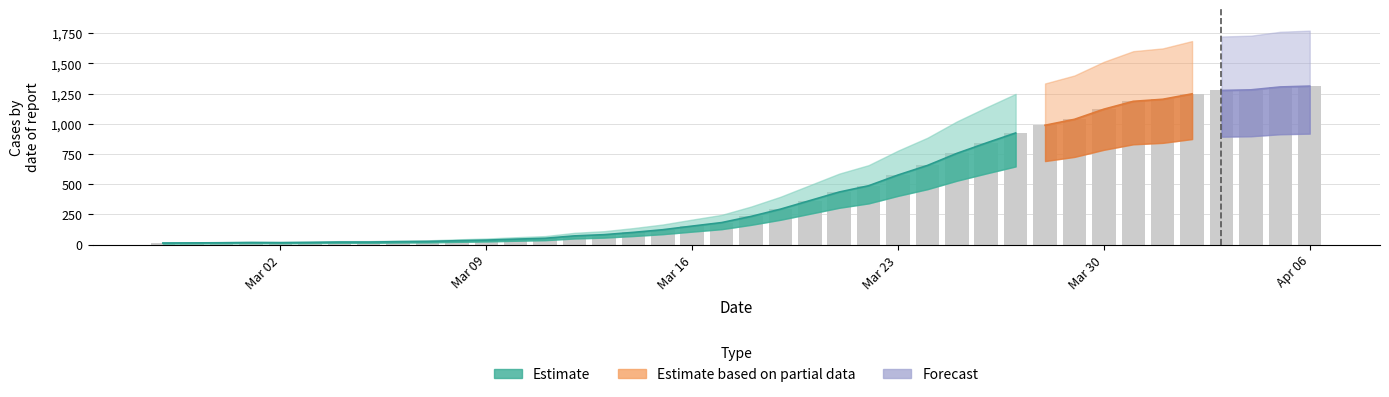

Reading left to right, list all the values displayed in this chart.

13	14	15	17	16	18	21	21	24	26	32	37	45	52	72	82	101	123	153	182	233	293	364	435	487	576	655	755	841	924	988	1037	1121	1186	1203	1248	1276	1281	1305	1312